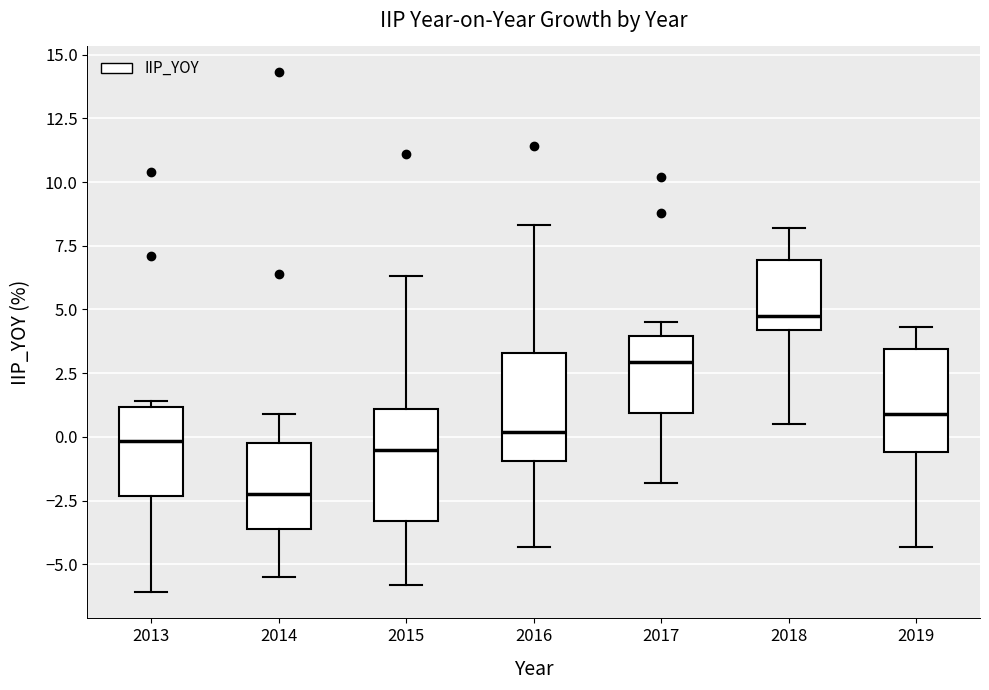

Reading left to right, read every box against the y-axis: the position of its median line, the range the box covers, and the ends of its whiskers. The values are not printed on the chart, so give them approximately, as read against the axis.

2013: median 0.0, box -2.5 to 1.0, whiskers -6.0 to 1.5
2014: median -2.0, box -3.5 to 0.0, whiskers -5.5 to 1.0
2015: median -0.5, box -3.5 to 1.0, whiskers -6.0 to 6.5
2016: median 0.0, box -1.0 to 3.5, whiskers -4.5 to 8.5
2017: median 3.0, box 1.0 to 4.0, whiskers -2.0 to 4.5
2018: median 5.0, box 4.0 to 7.0, whiskers 0.5 to 8.0
2019: median 1.0, box -0.5 to 3.5, whiskers -4.5 to 4.5